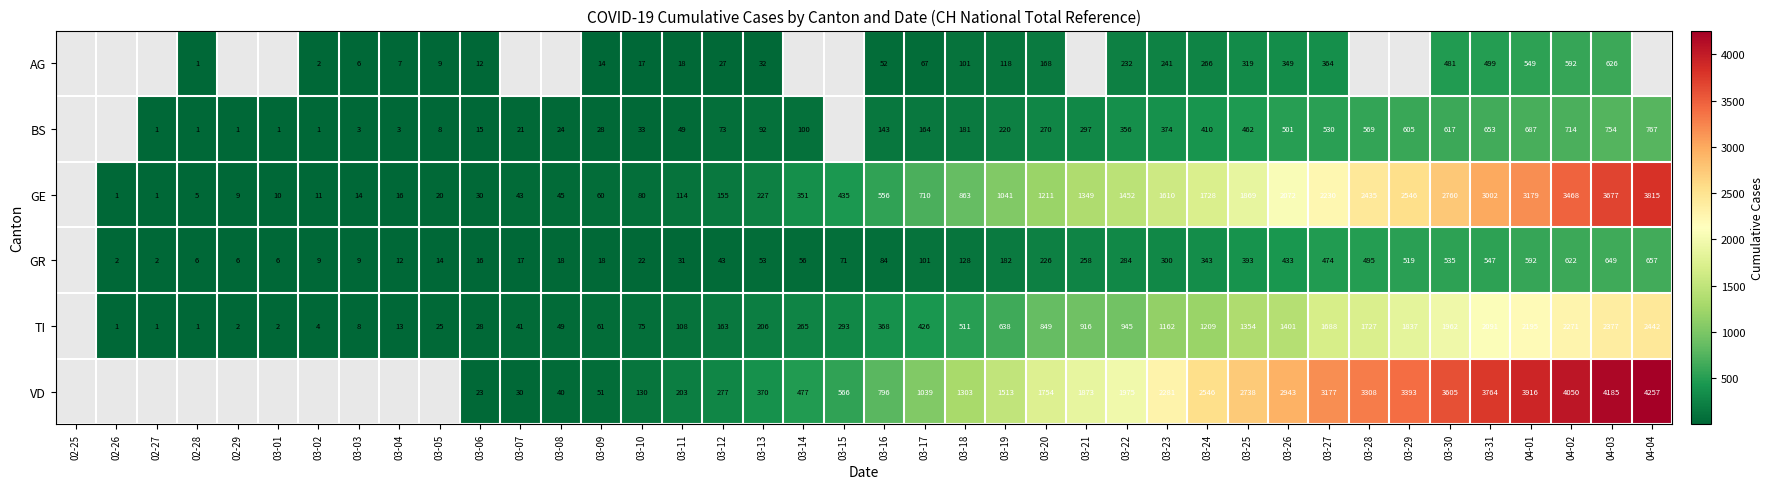

Rank the series at 03-31 from lowest to highest value.

AG, GR, BS, TI, GE, VD